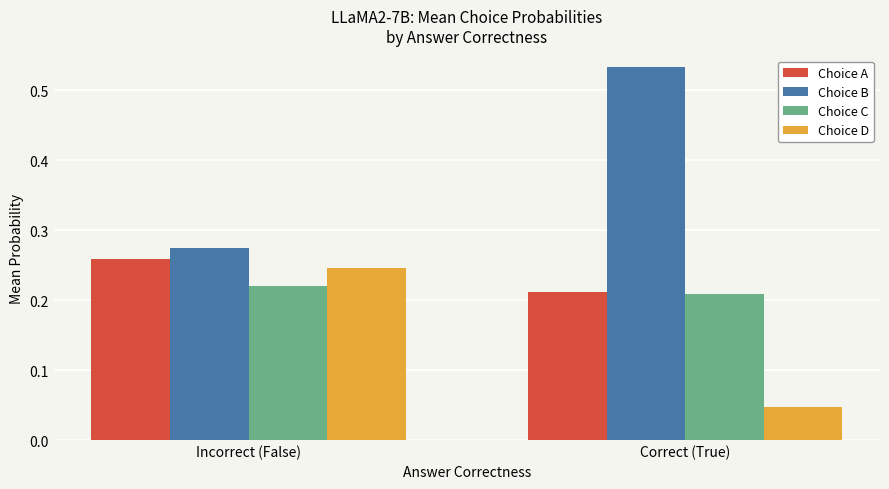

True or false: Choice A has a value of 0.3 at Correct (True).

False